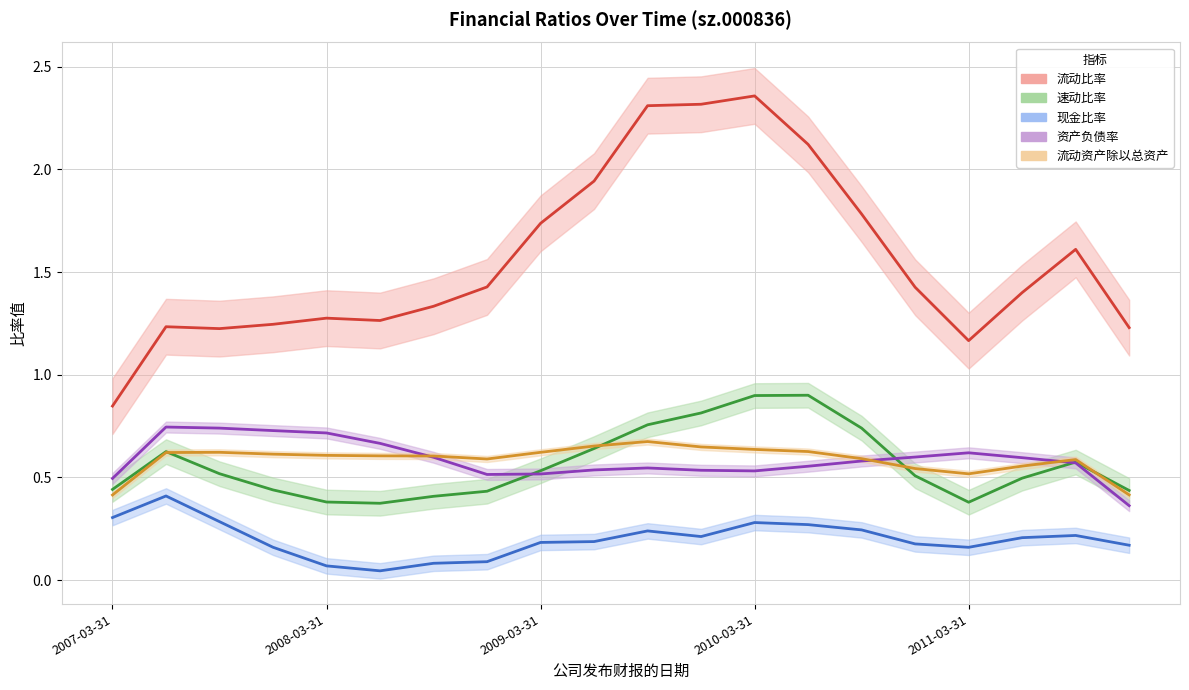

What is the value of the 现金比率 point at the 20th from the left?

0.2